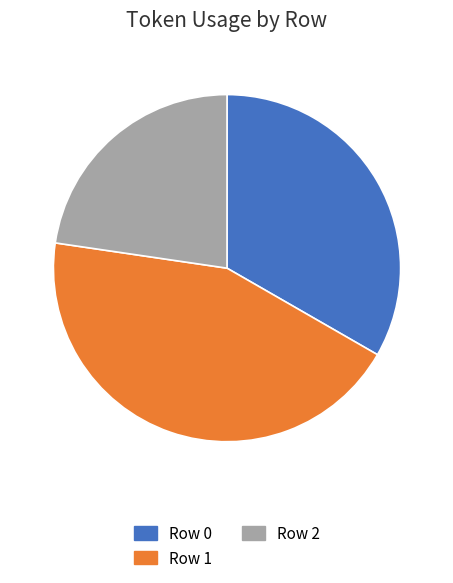

What is the ratio of the value at Row 2 to the value at Row 0?

0.7